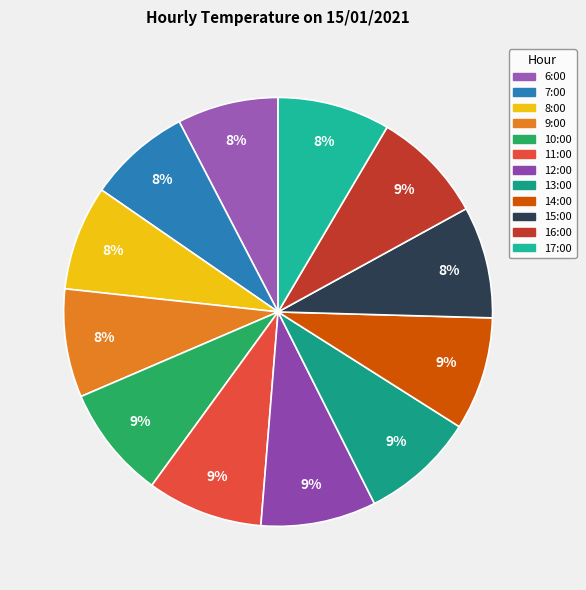

Between 17:00 and 13:00, which is larger?

13:00